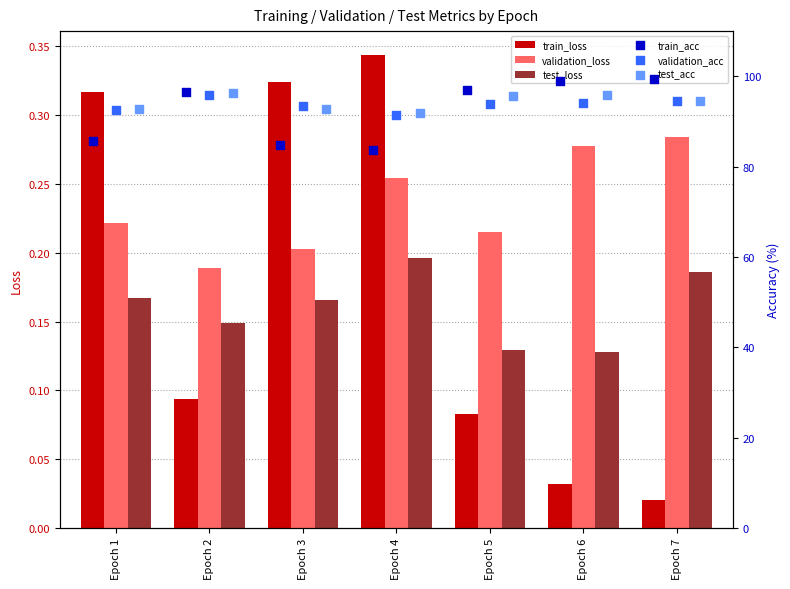

Which series has the largest total across all categories?

test_acc